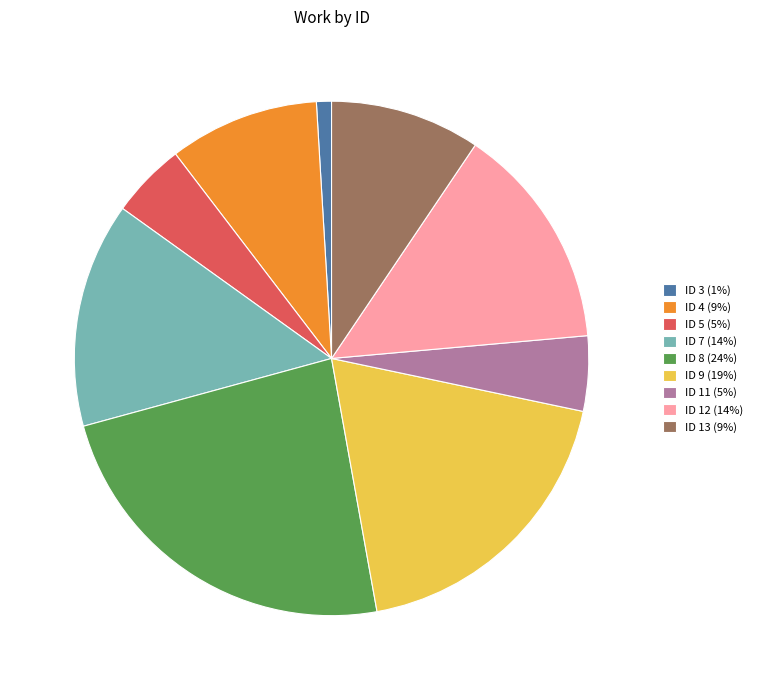

Between ID 8 (24%) and ID 5 (5%), which is larger?

ID 8 (24%)